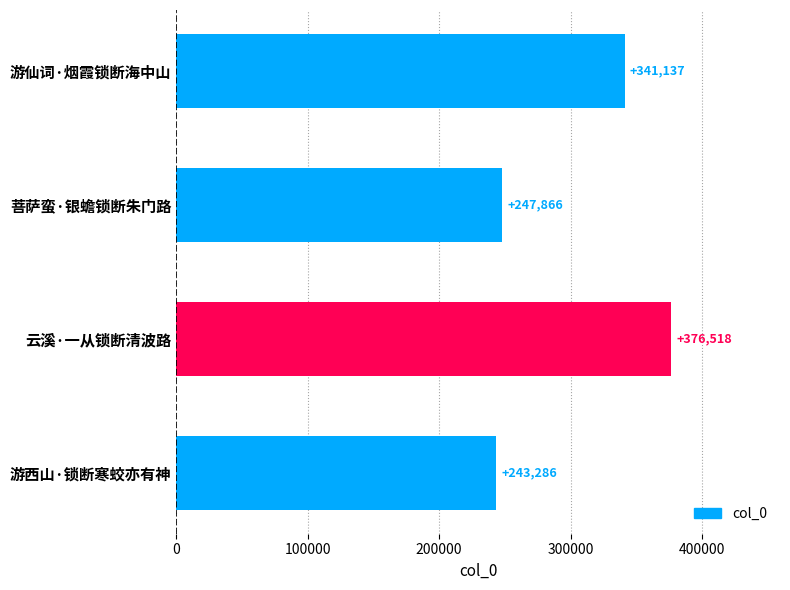

Are the bars horizontal?

Yes